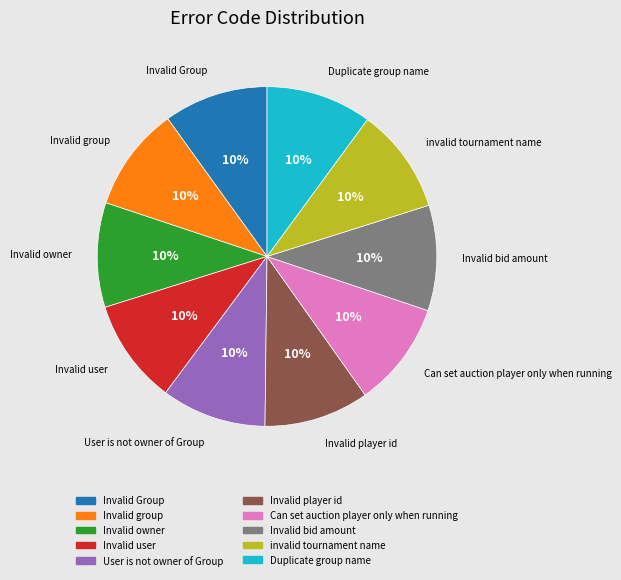

Does Invalid Group represent more than half of the total?

No